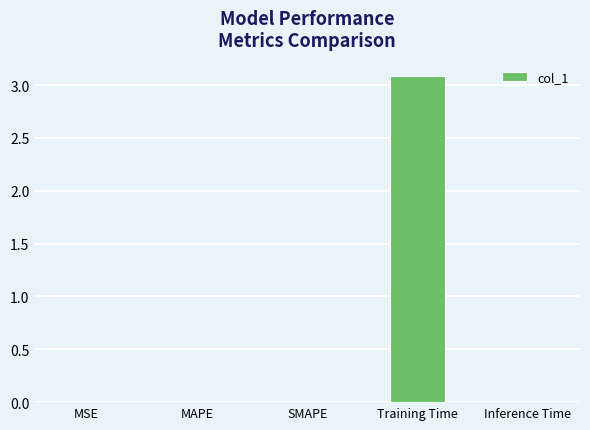

Which has a higher value, MSE or Training Time?

Training Time